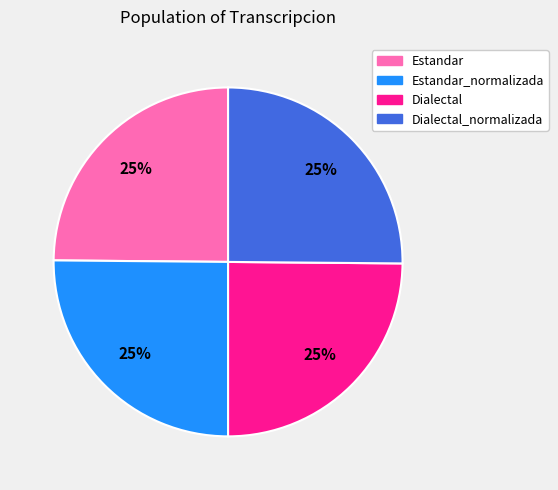

The Estandar slice represents 12% of the pie. True or false?

False